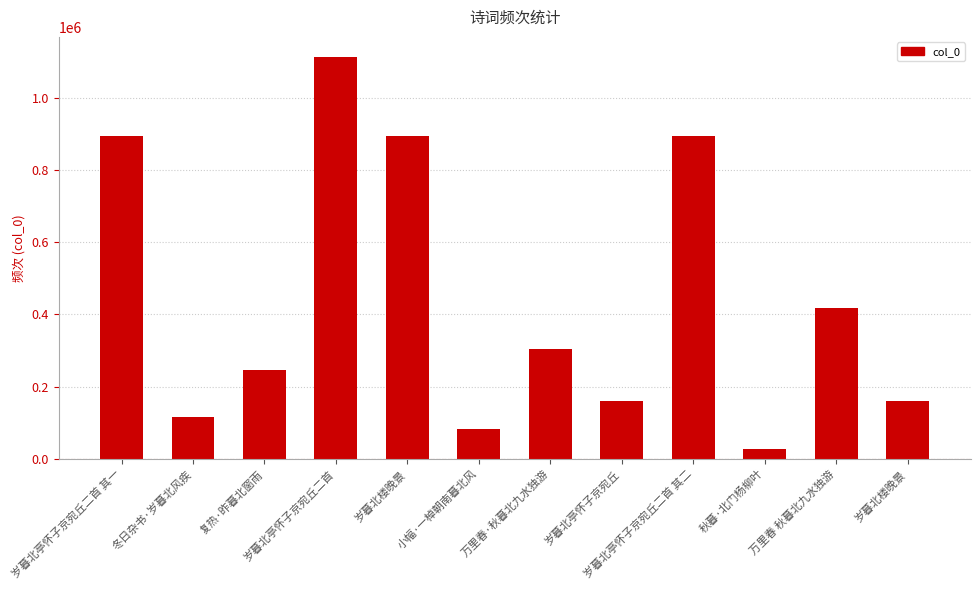

Reading left to right, list all the values displayed in this chart.

894502	117004	245235	1112343	893794	82063	302838	159527	894501	26020	418353	159215